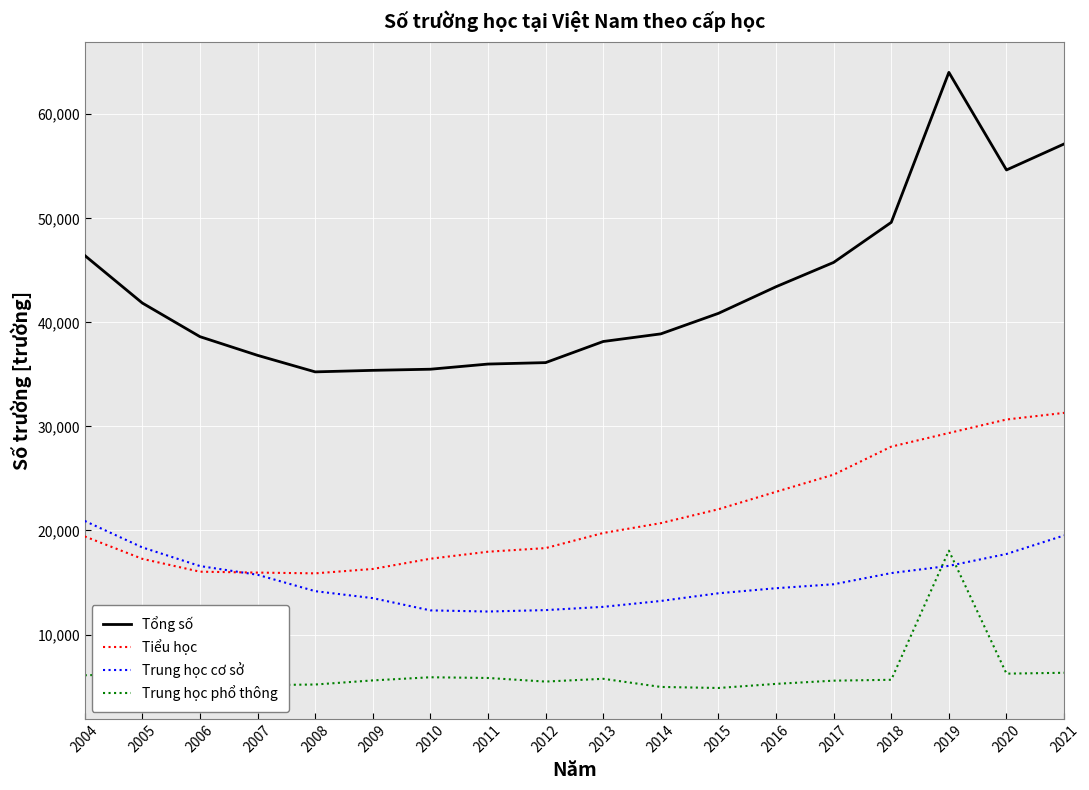

True or false: Tổng số and Tiểu học intersect in this chart.

False